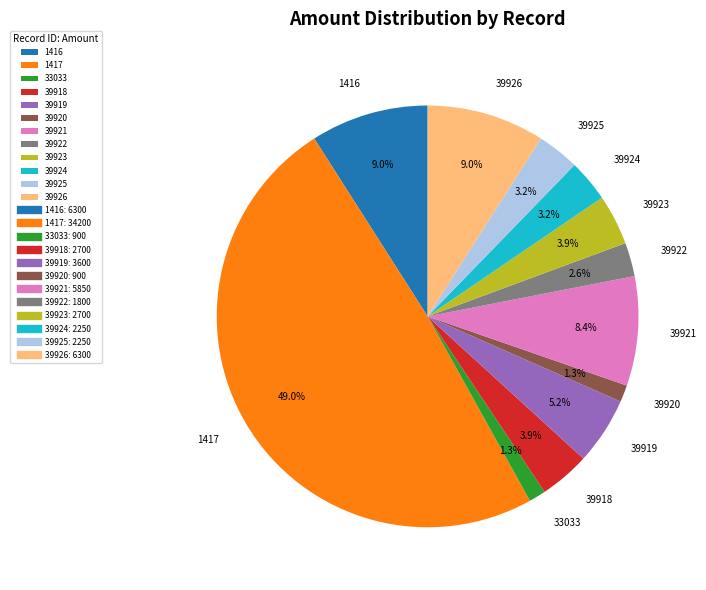

To the nearest percent, what portion does 39919 represent?

5%